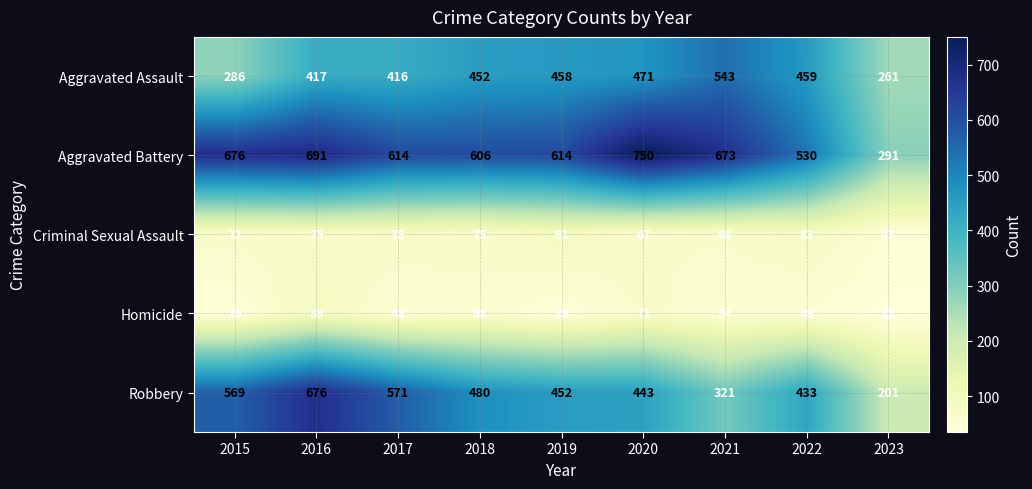

Rank the series at 2023 from highest to lowest value.

Aggravated Battery, Aggravated Assault, Robbery, Criminal Sexual Assault, Homicide